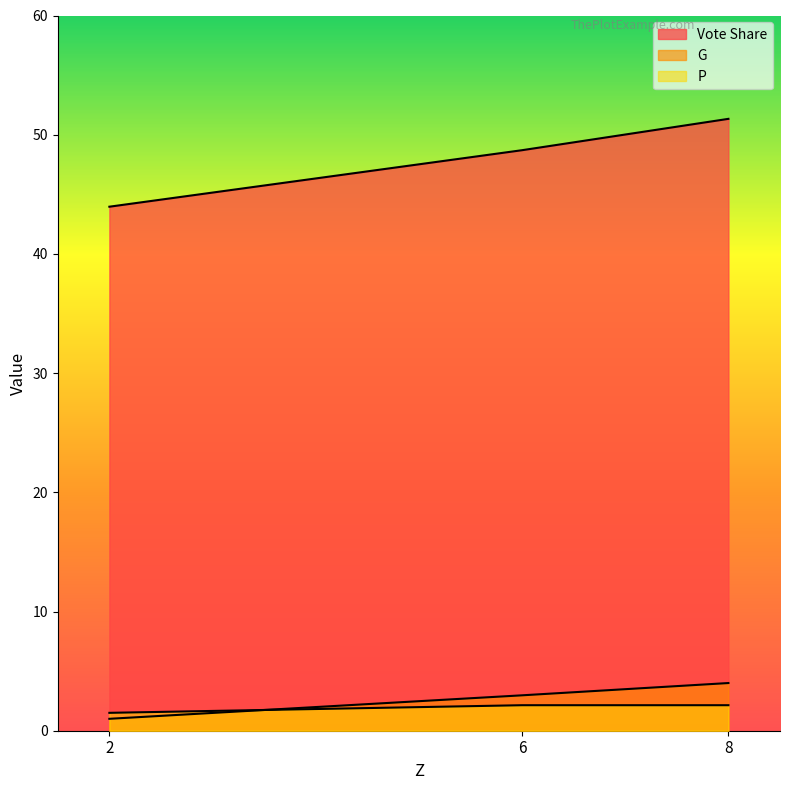

Which series changed the most between 6 and 8?

Vote Share